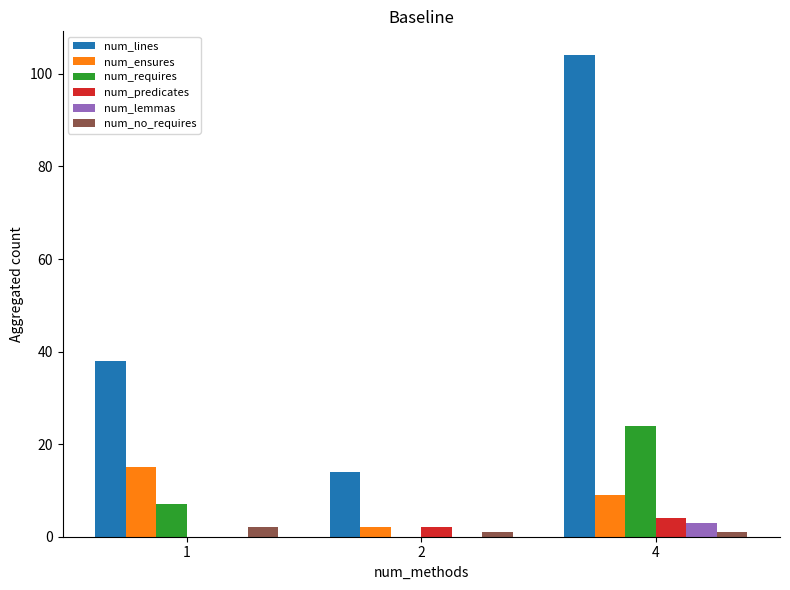

How many num_requires values are between 0 and 24?

3